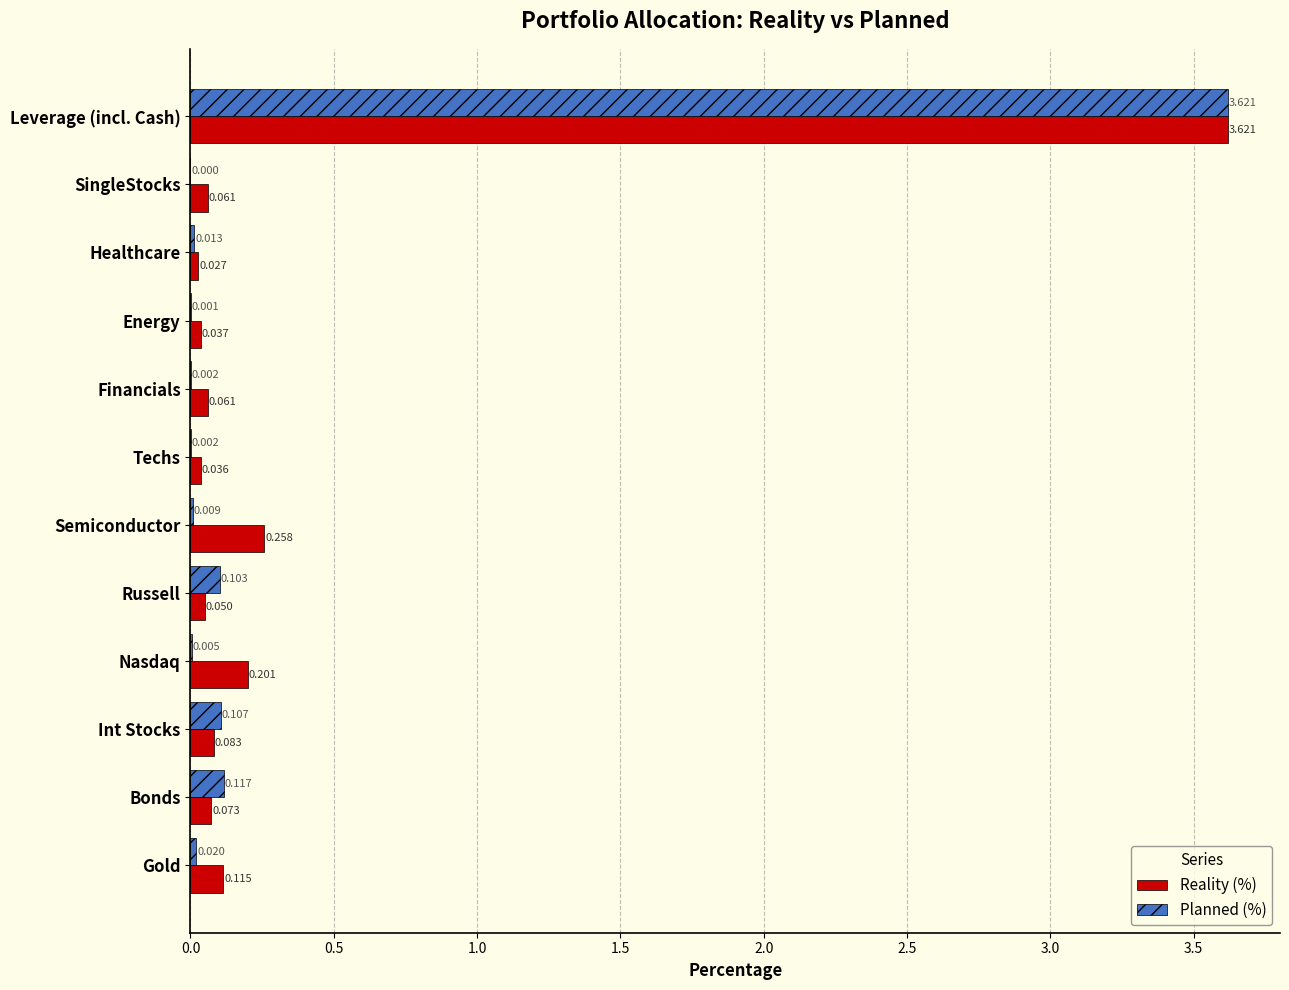

At which label is Planned (%) closest to 1?

Bonds